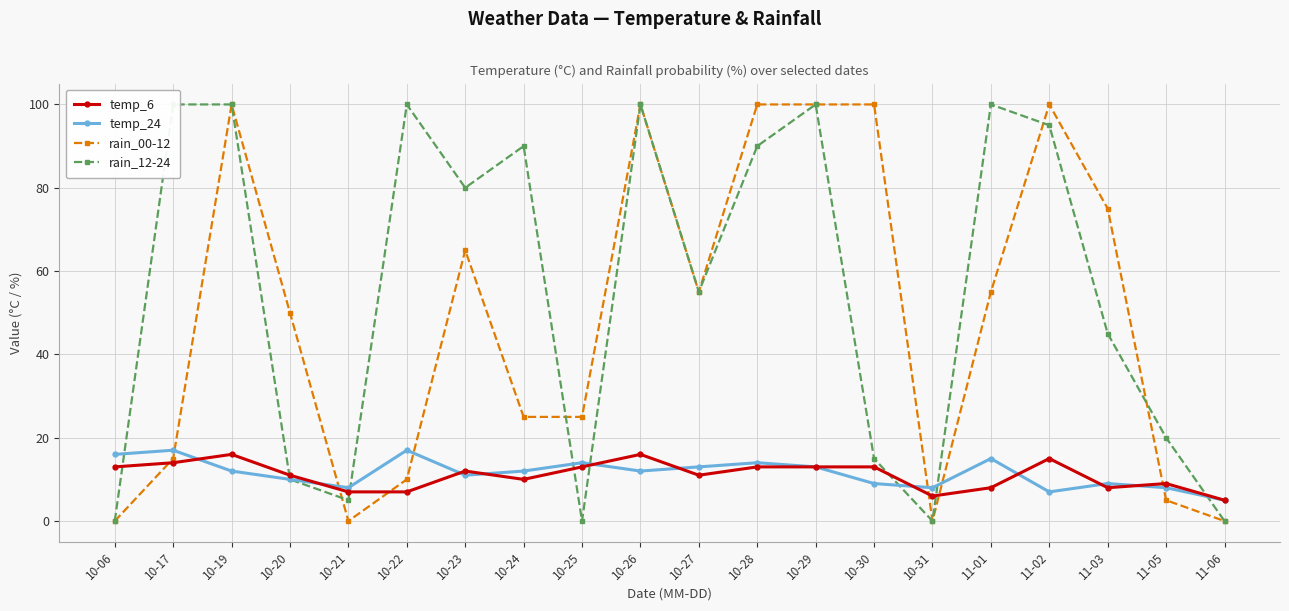

Which label corresponds to the largest value in the chart?

10-19